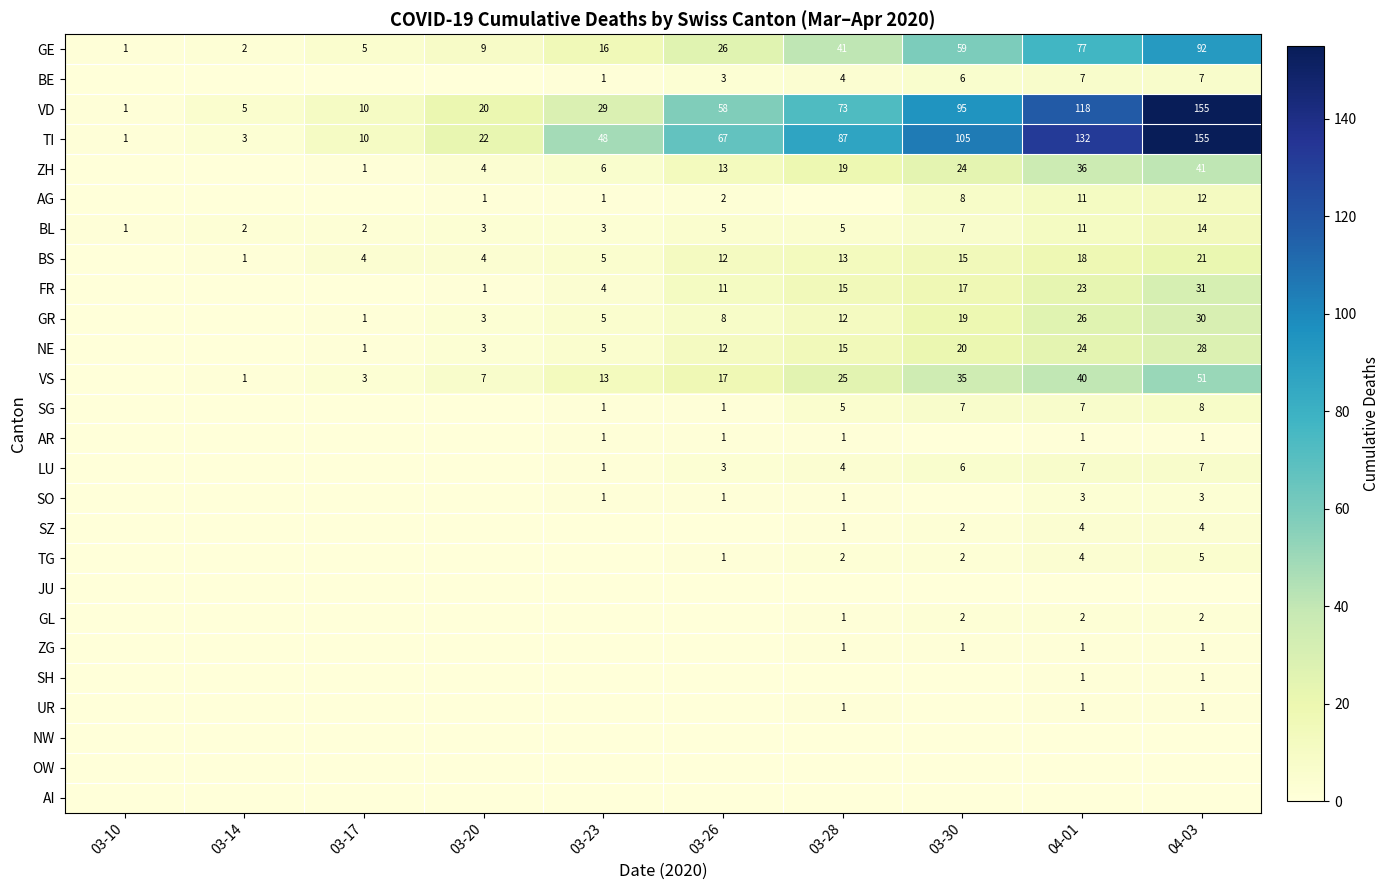

The value of AR at 03-26 is 1. True or false?

True